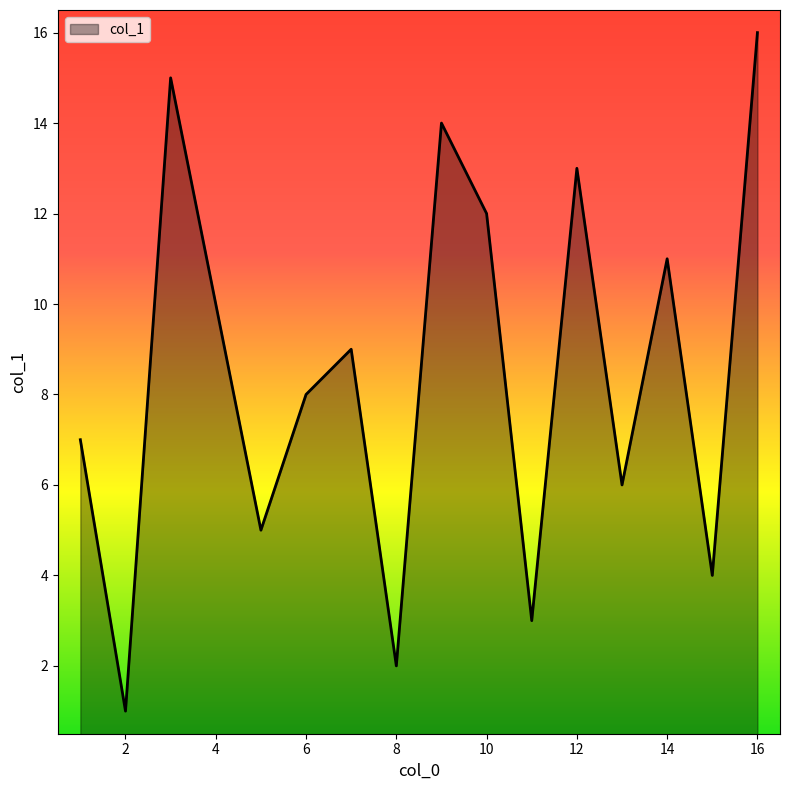

What is the greatest value displayed?

16